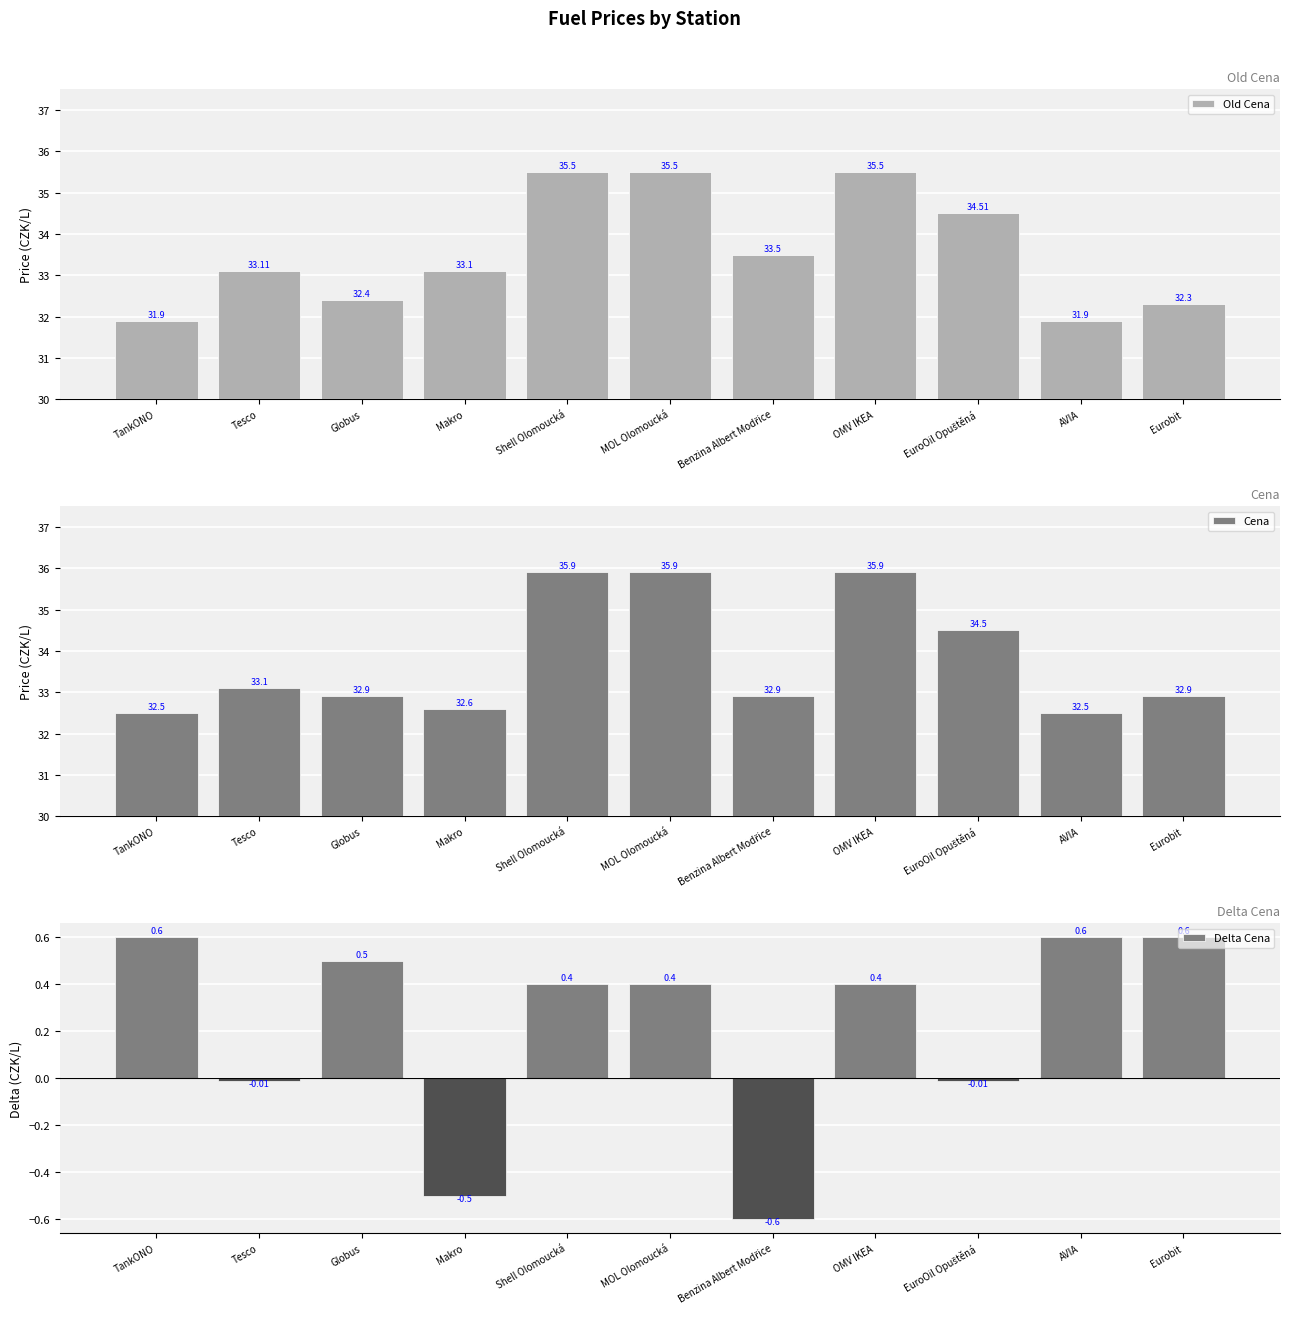

At which label is Cena closest to 34?

EuroOil Opuštěná